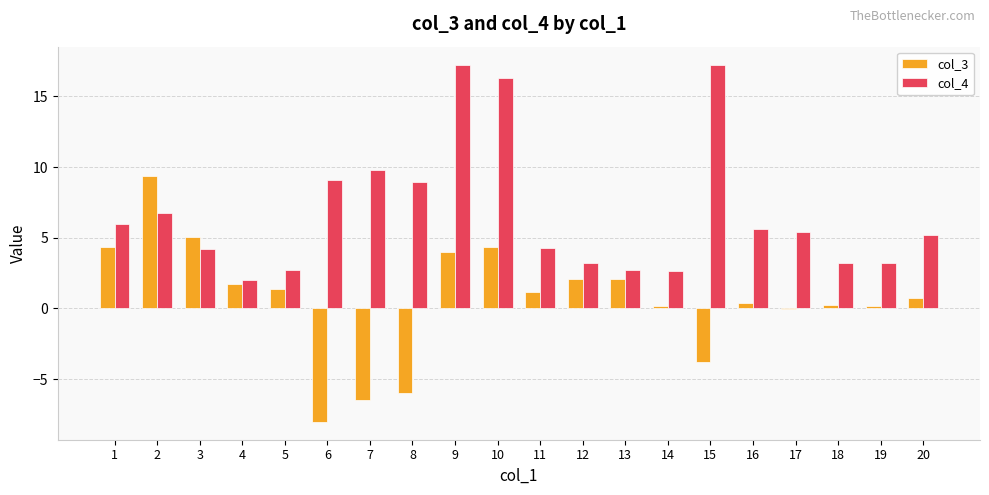

What is the total value across all series at 1?

10.3